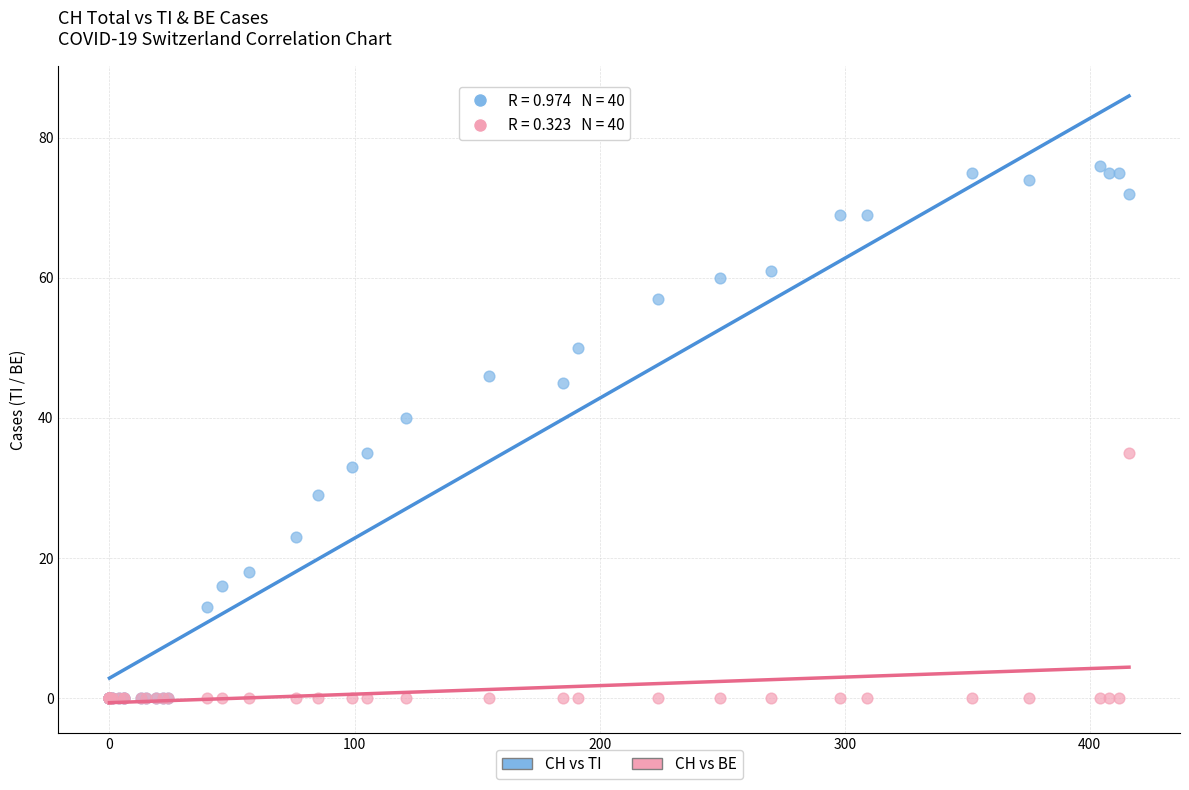

In the CH vs TI series, what Y value is closest to 38?

40